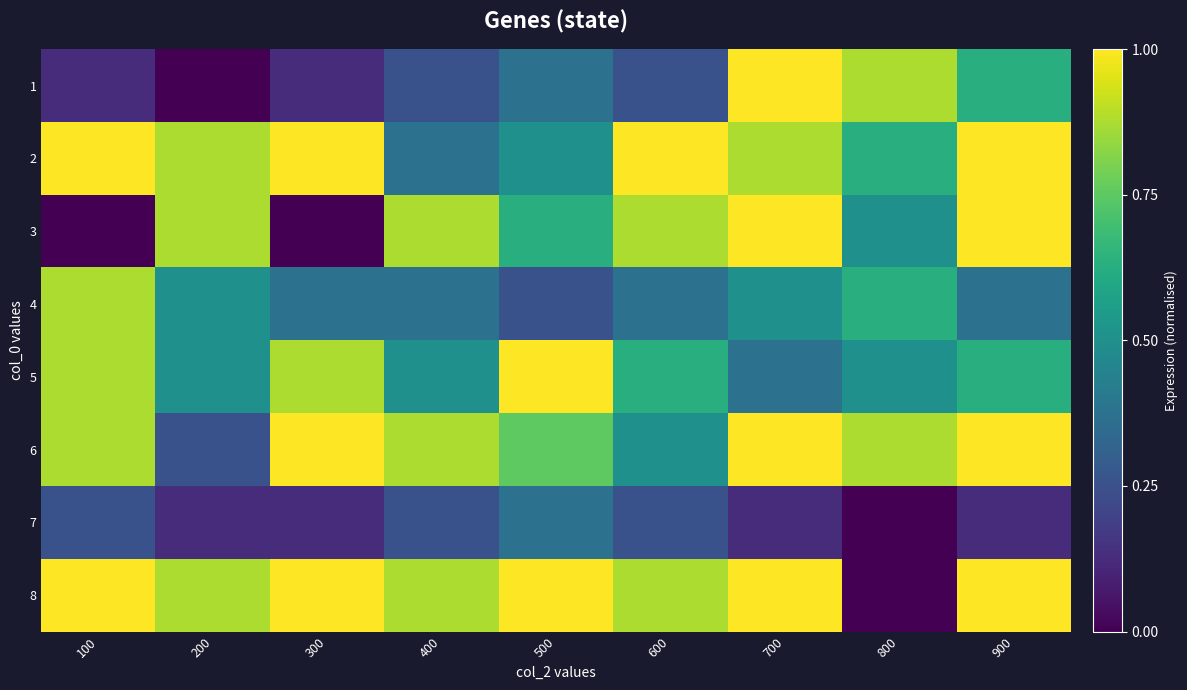

Reading left to right, extract all data points from this chart.

1: 100=0.1	200=0.0	300=0.1	400=0.2	500=0.4	600=0.2	700=1.0	800=0.9	900=0.6
2: 100=1.0	200=0.9	300=1.0	400=0.4	500=0.5	600=1.0	700=0.9	800=0.6	900=1.0
3: 100=0.0	200=0.9	300=0.0	400=0.9	500=0.6	600=0.9	700=1.0	800=0.5	900=1.0
4: 100=0.9	200=0.5	300=0.4	400=0.4	500=0.2	600=0.4	700=0.5	800=0.6	900=0.4
5: 100=0.9	200=0.5	300=0.9	400=0.5	500=1.0	600=0.6	700=0.4	800=0.5	900=0.6
6: 100=0.9	200=0.2	300=1.0	400=0.9	500=0.8	600=0.5	700=1.0	800=0.9	900=1.0
7: 100=0.2	200=0.1	300=0.1	400=0.2	500=0.4	600=0.2	700=0.1	800=0.0	900=0.1
8: 100=1.0	200=0.9	300=1.0	400=0.9	500=1.0	600=0.9	700=1.0	800=0.0	900=1.0